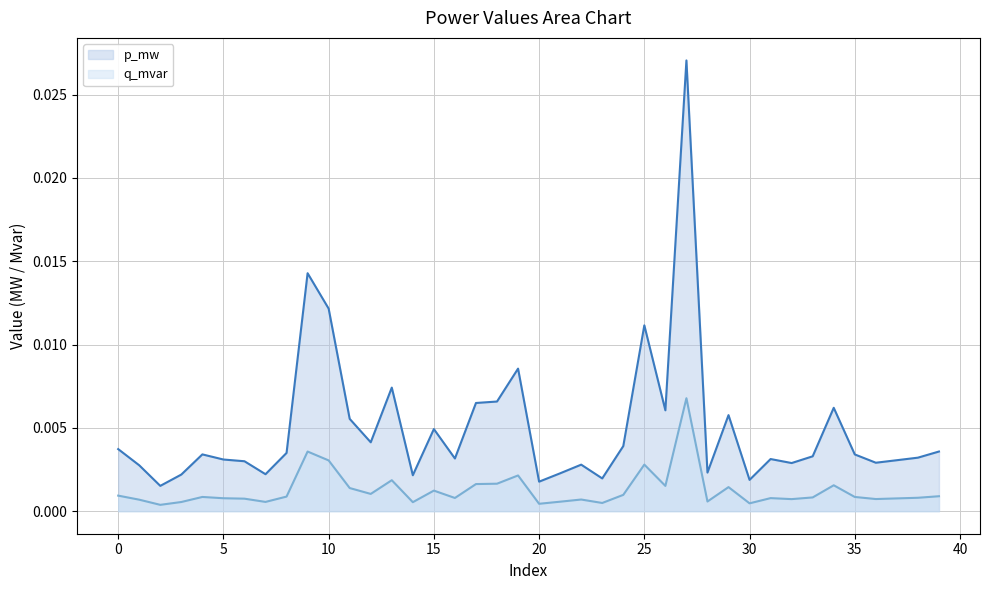

Where is the first local minimum for p_mw?

2